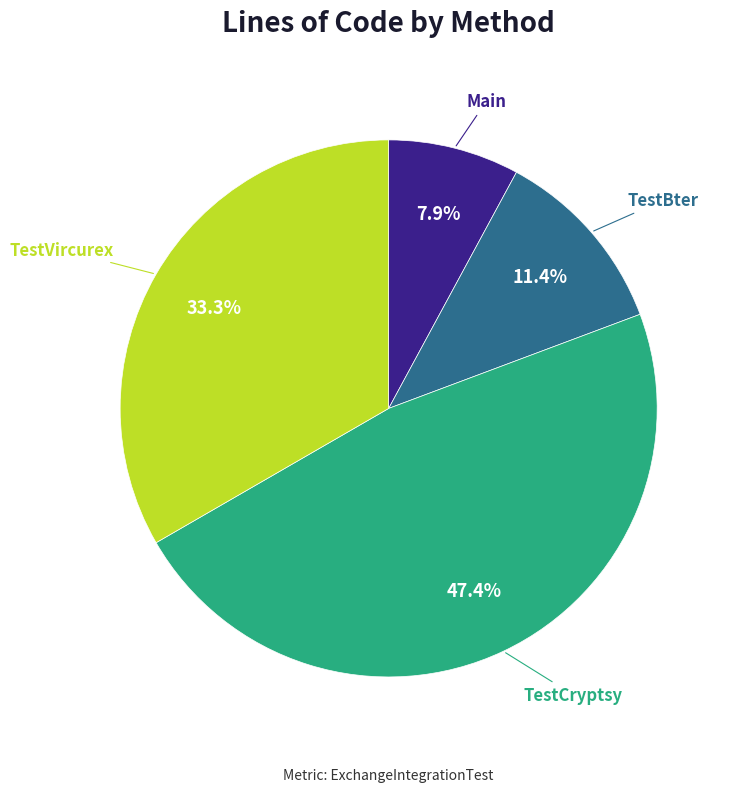

Does any single category account for the majority?

No